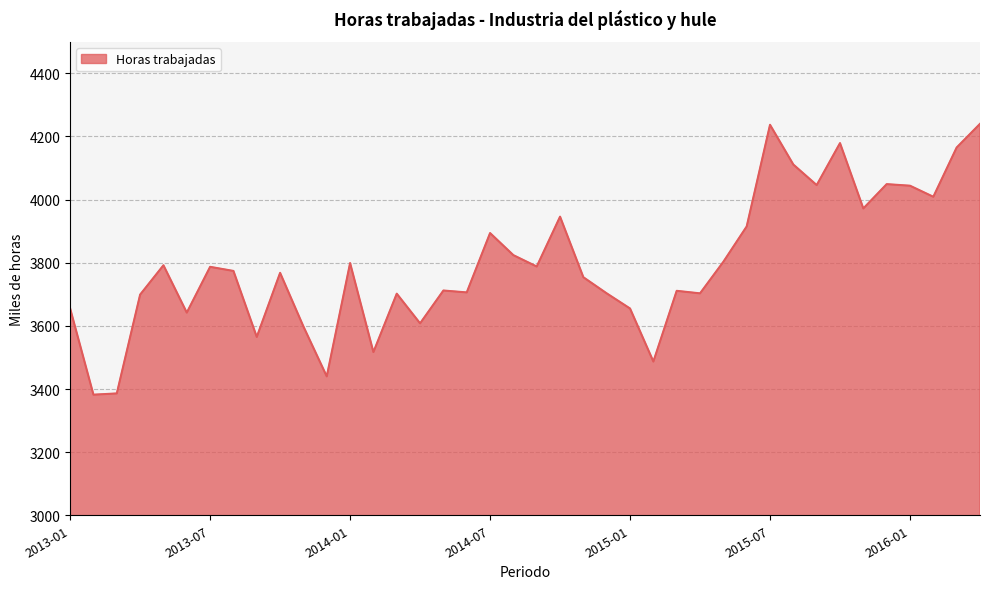

What is the difference between the maximum and minimum values?

858